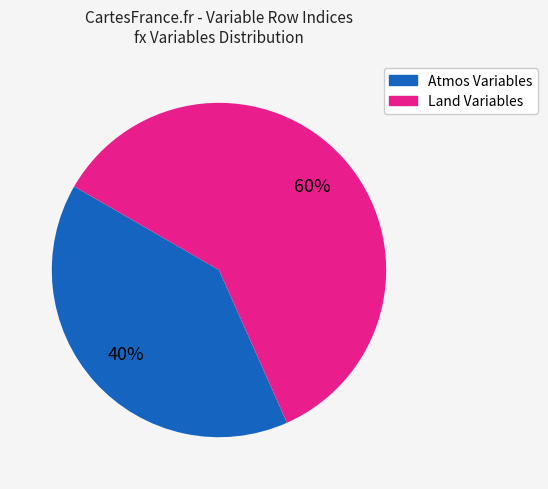

To the nearest percent, what is the average slice percentage?

50%